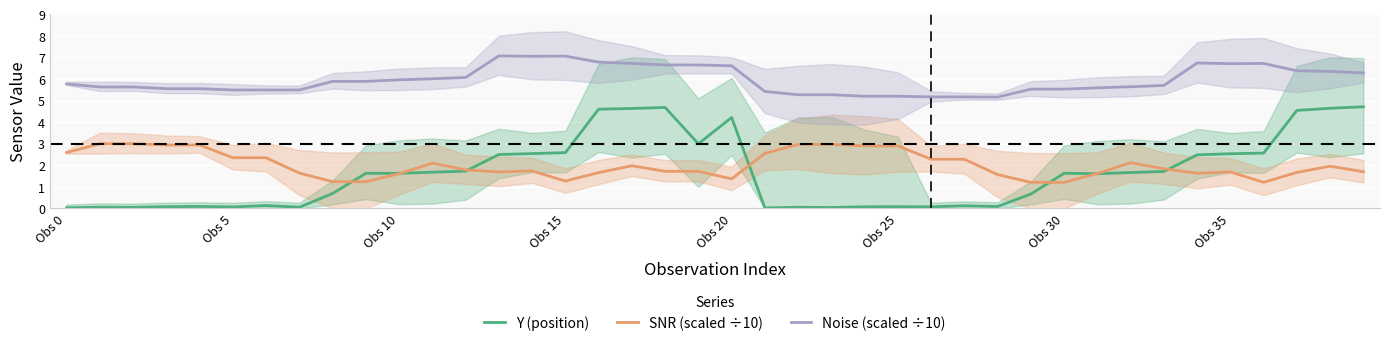

How many lines are shown in the chart?

3